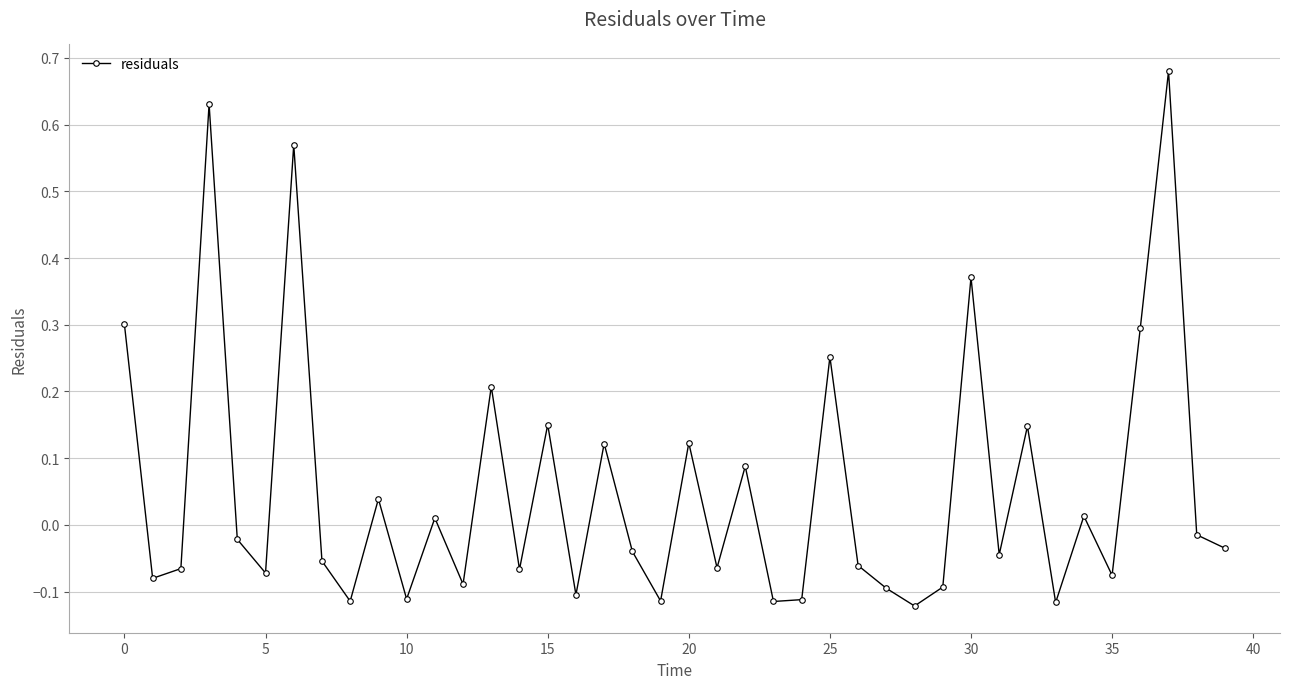

How many negative values are there?

24